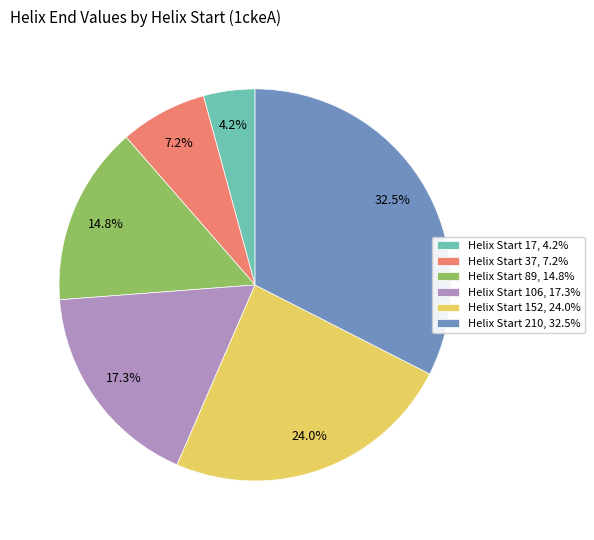

What is the total percentage of Helix Start 106 and Helix Start 89?

32.1%